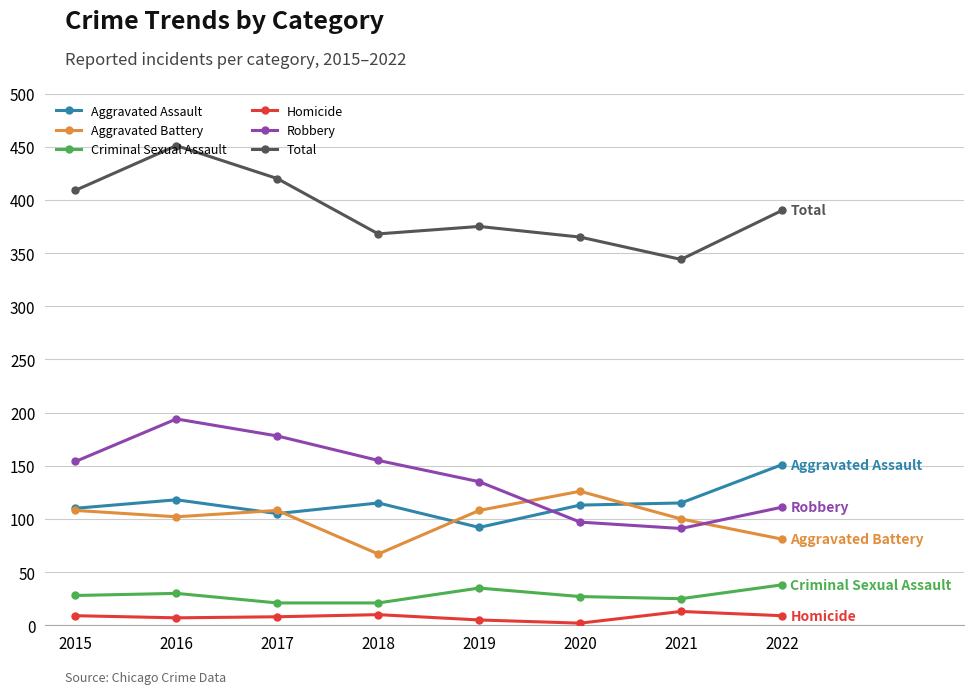

What is the average value of the Criminal Sexual Assault series?

28